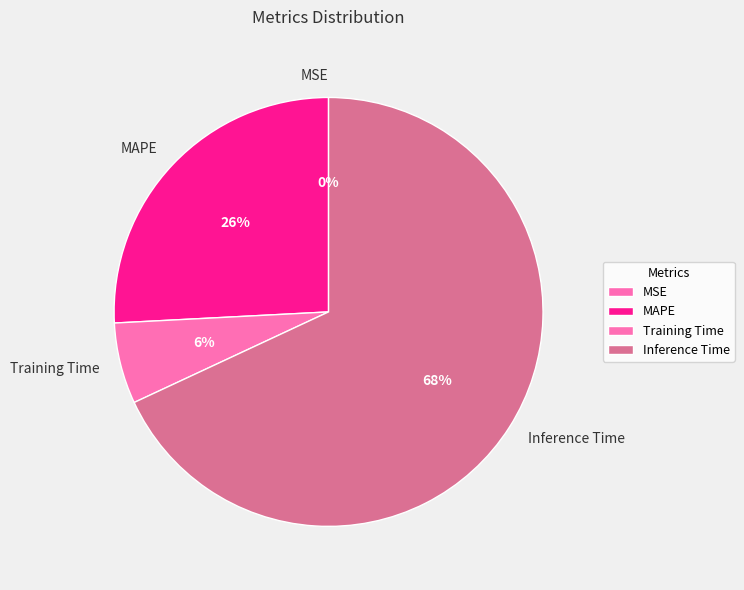

Is it true that Inference Time is 61% of the pie?

False